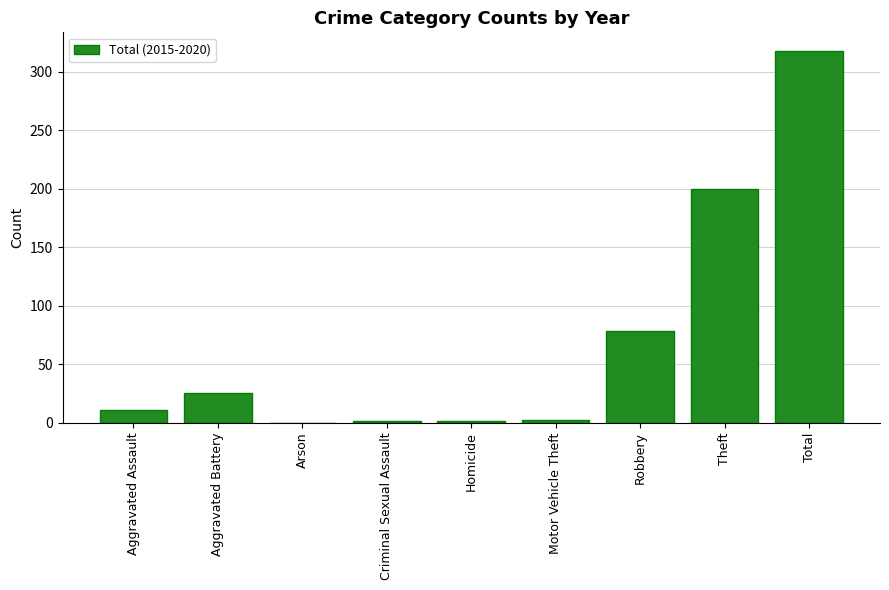

At which label is the value closest to 159?

Theft